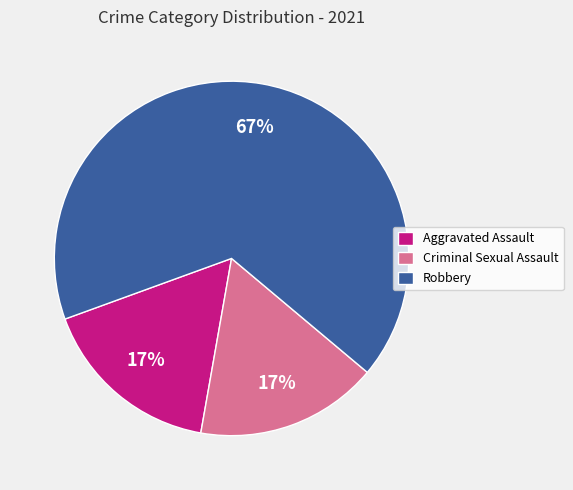

Is the sum of Robbery and Criminal Sexual Assault greater than half?

Yes